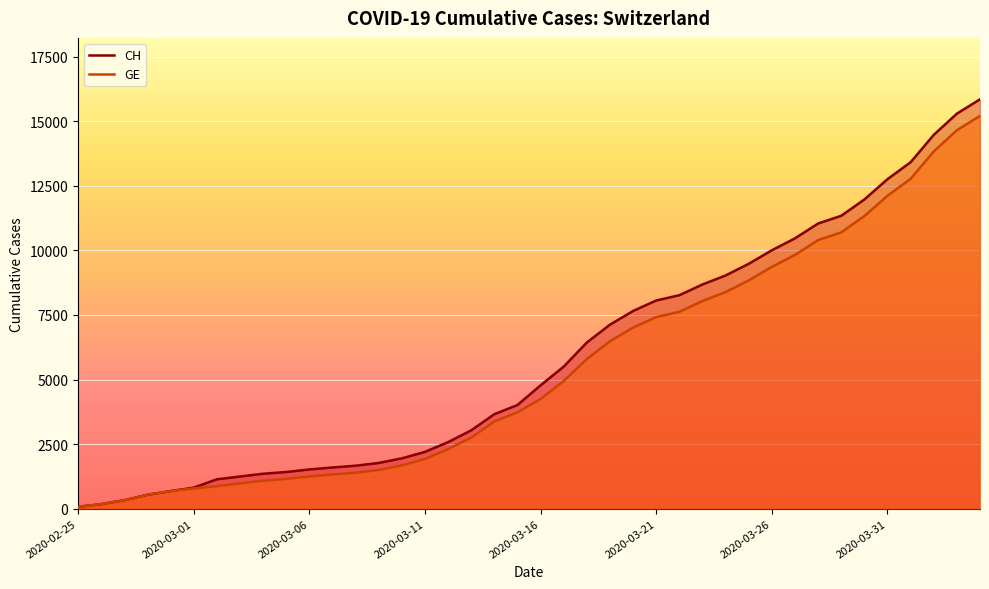

What are all the series names shown in the legend?

CH, GE